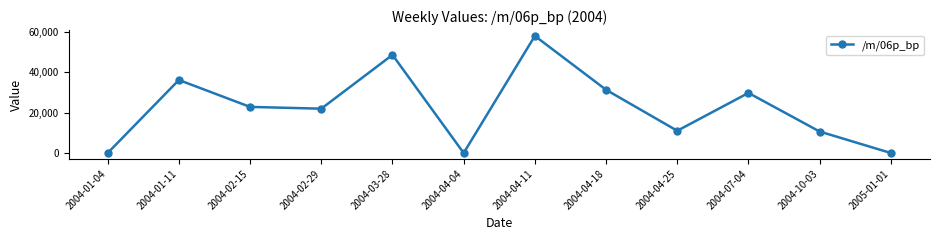

At which category does the chart reach its peak across all series?

2004-04-11